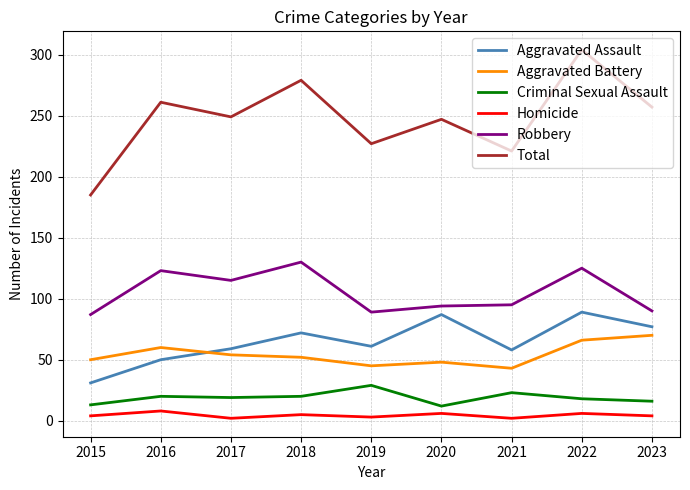

What is the greatest value displayed?

304